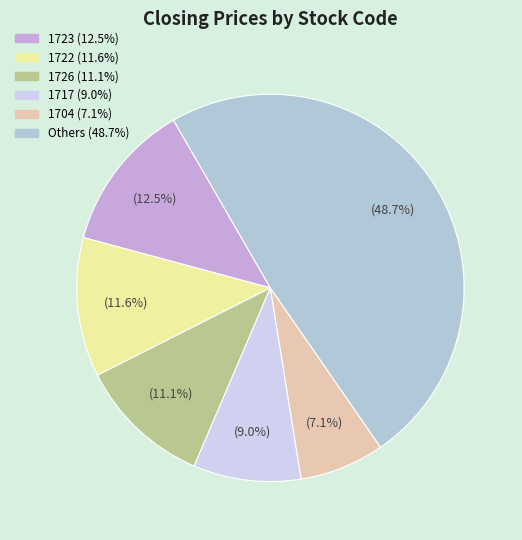

Count the number of slices in the pie.

6